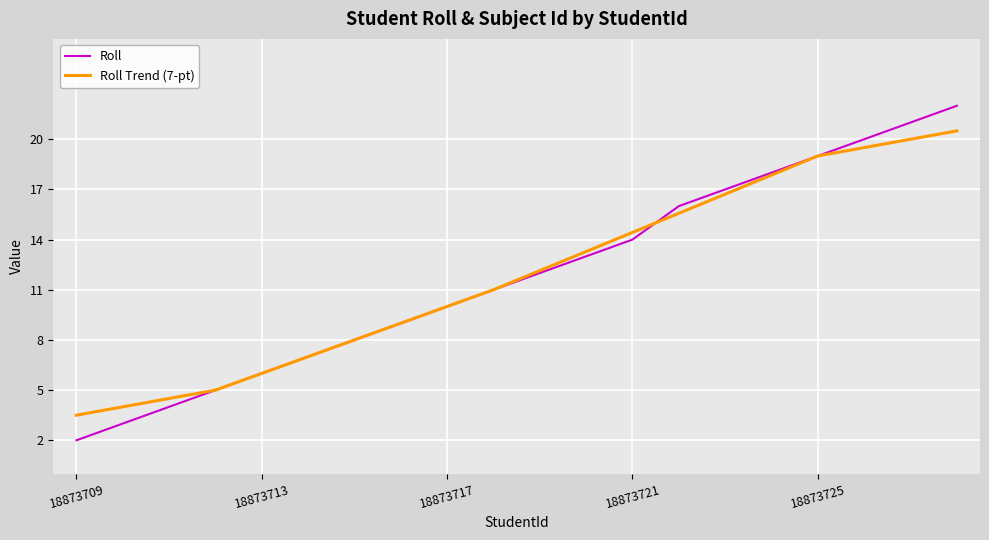

Rank the series by their maximum value, from lowest to highest.

Roll Trend (7-pt), Roll